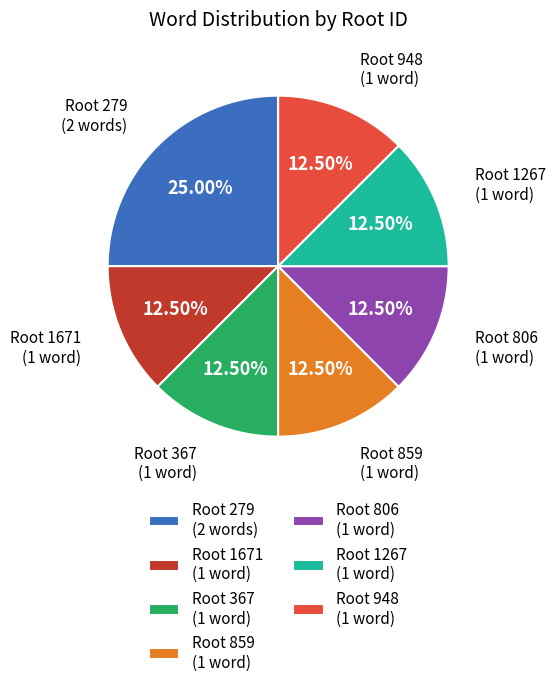

Is the sum of Root 1671 (1 word) and Root 279 (2 words) greater than half?

No